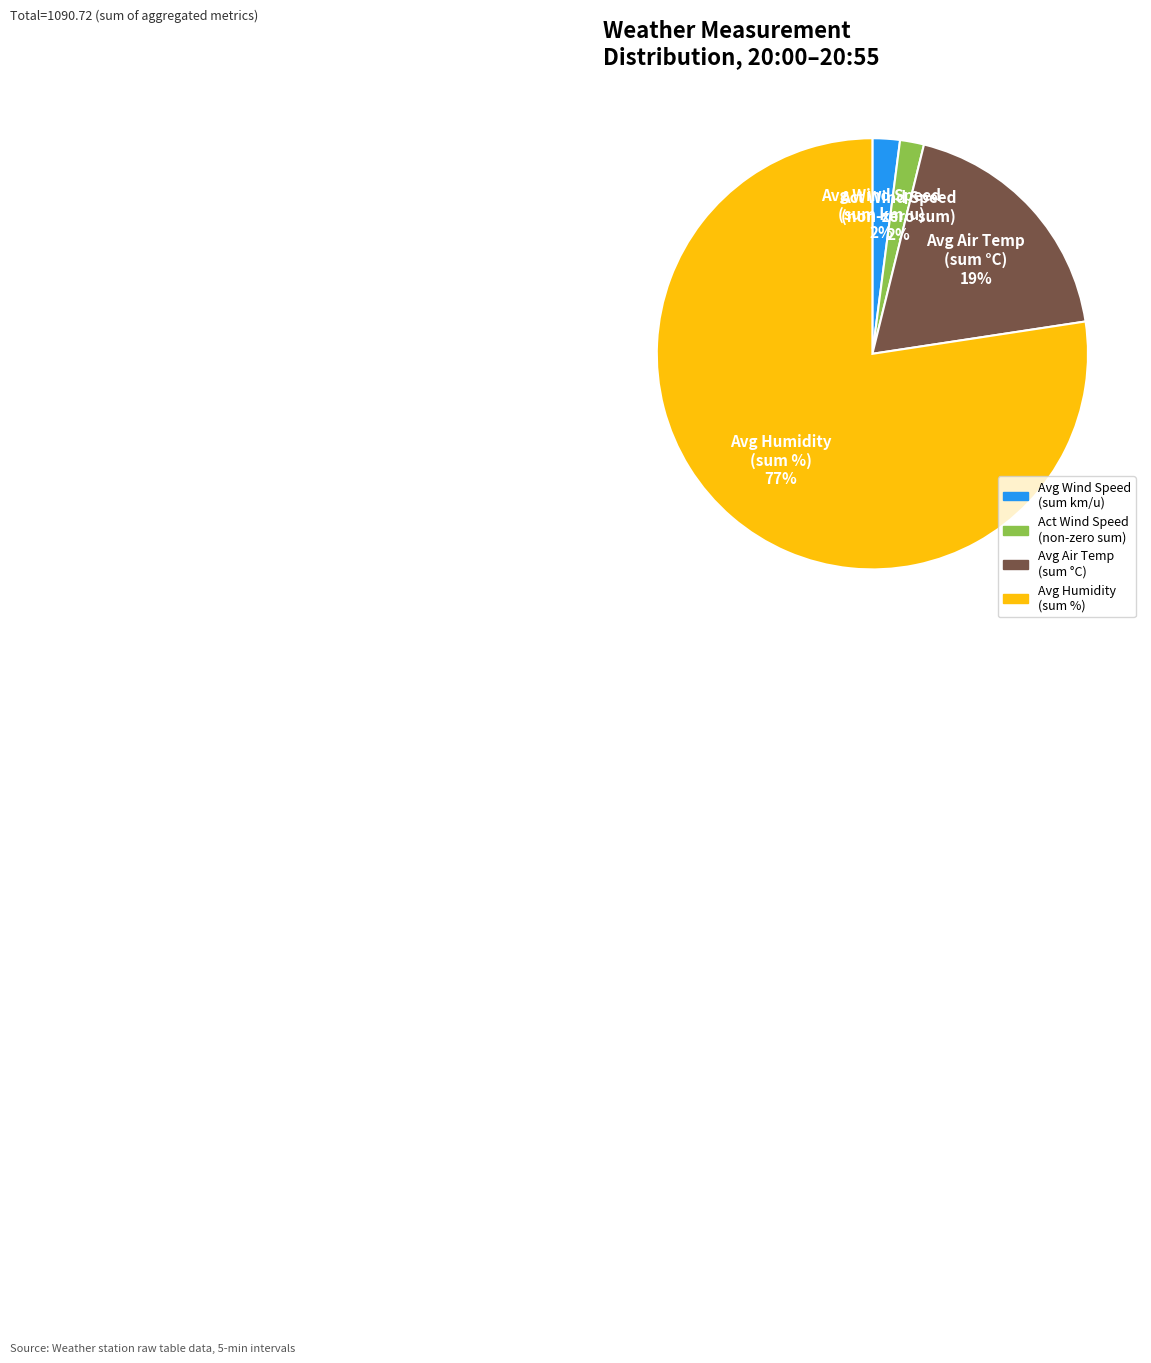

Does any single category account for the majority?

Yes